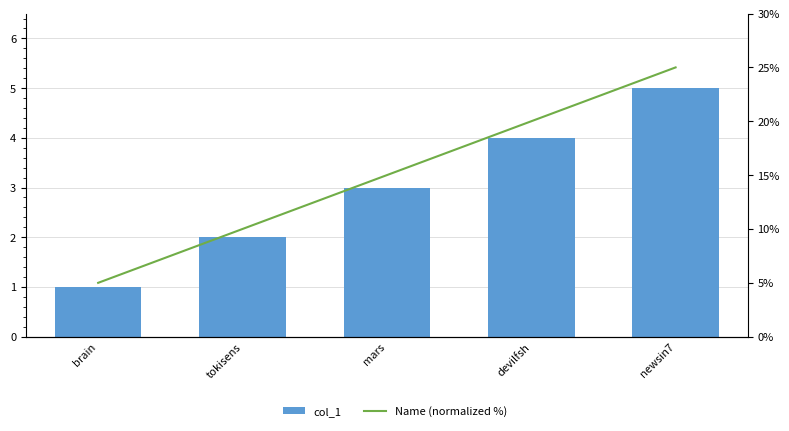

True or false: Name (normalized %) has a value of 10 at tokisens.

True